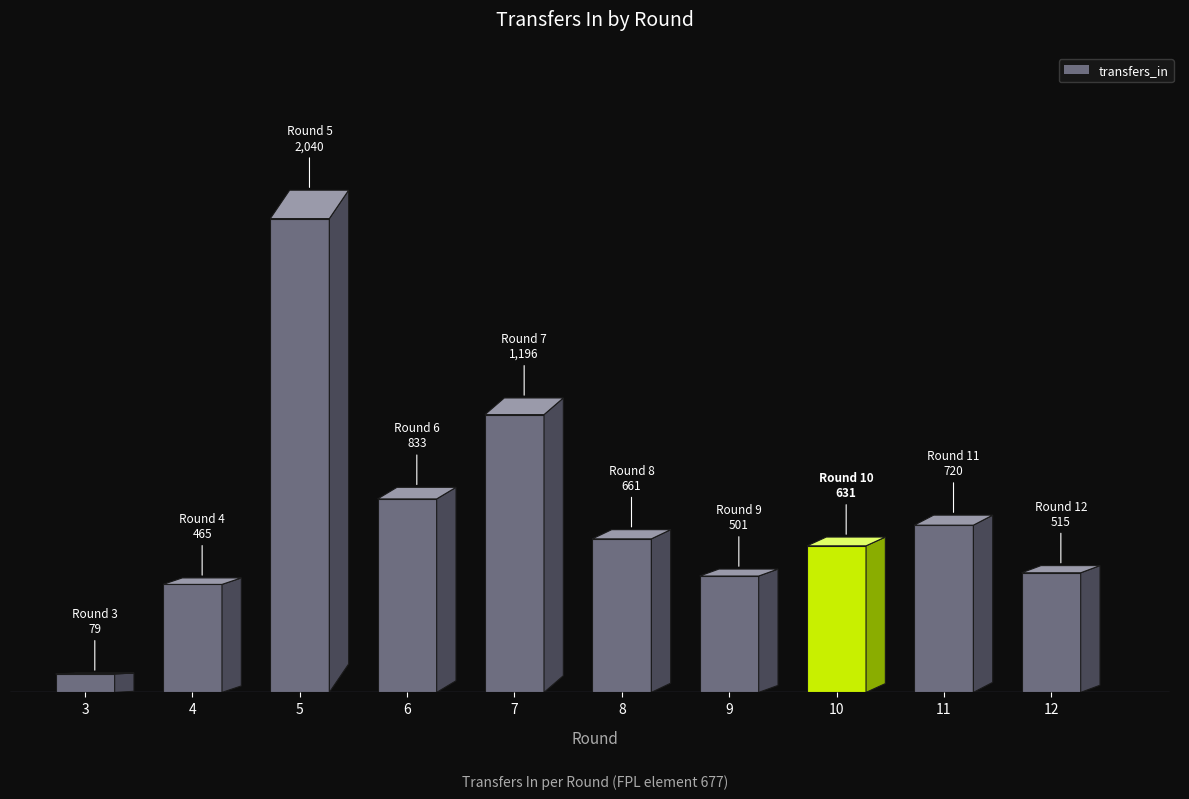

Is it true that the value at 4 is 465?

True